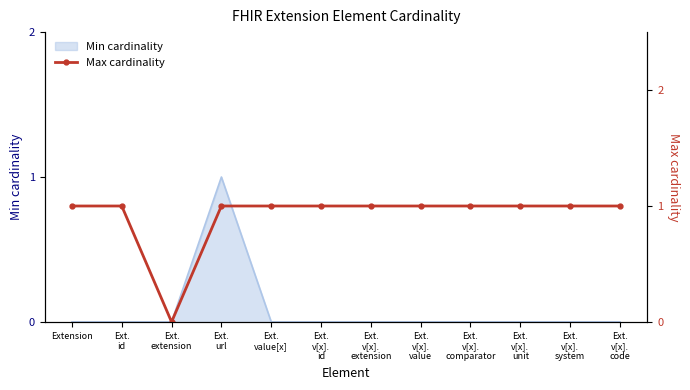

Rank the categories by value from highest to lowest.

Extension, Ext.
id, Ext.
url, Ext.
value[x], Ext.
v[x].
id, Ext.
v[x].
extension, Ext.
v[x].
value, Ext.
v[x].
comparator, Ext.
v[x].
unit, Ext.
v[x].
system, Ext.
v[x].
code, Ext.
extension